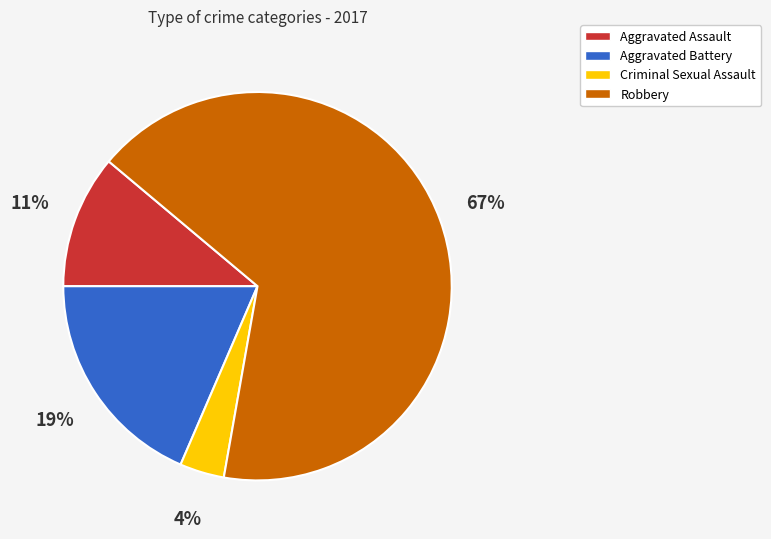

What percentage is the Criminal Sexual Assault slice, to the nearest percent?

4%